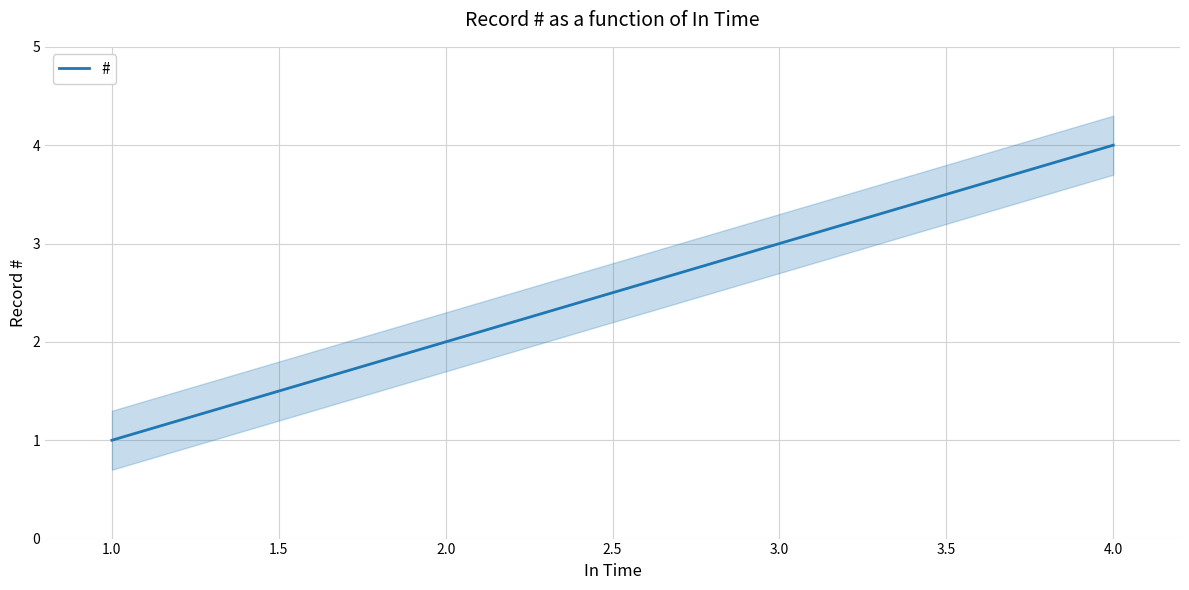

What is the difference between the second highest and second lowest values?

1